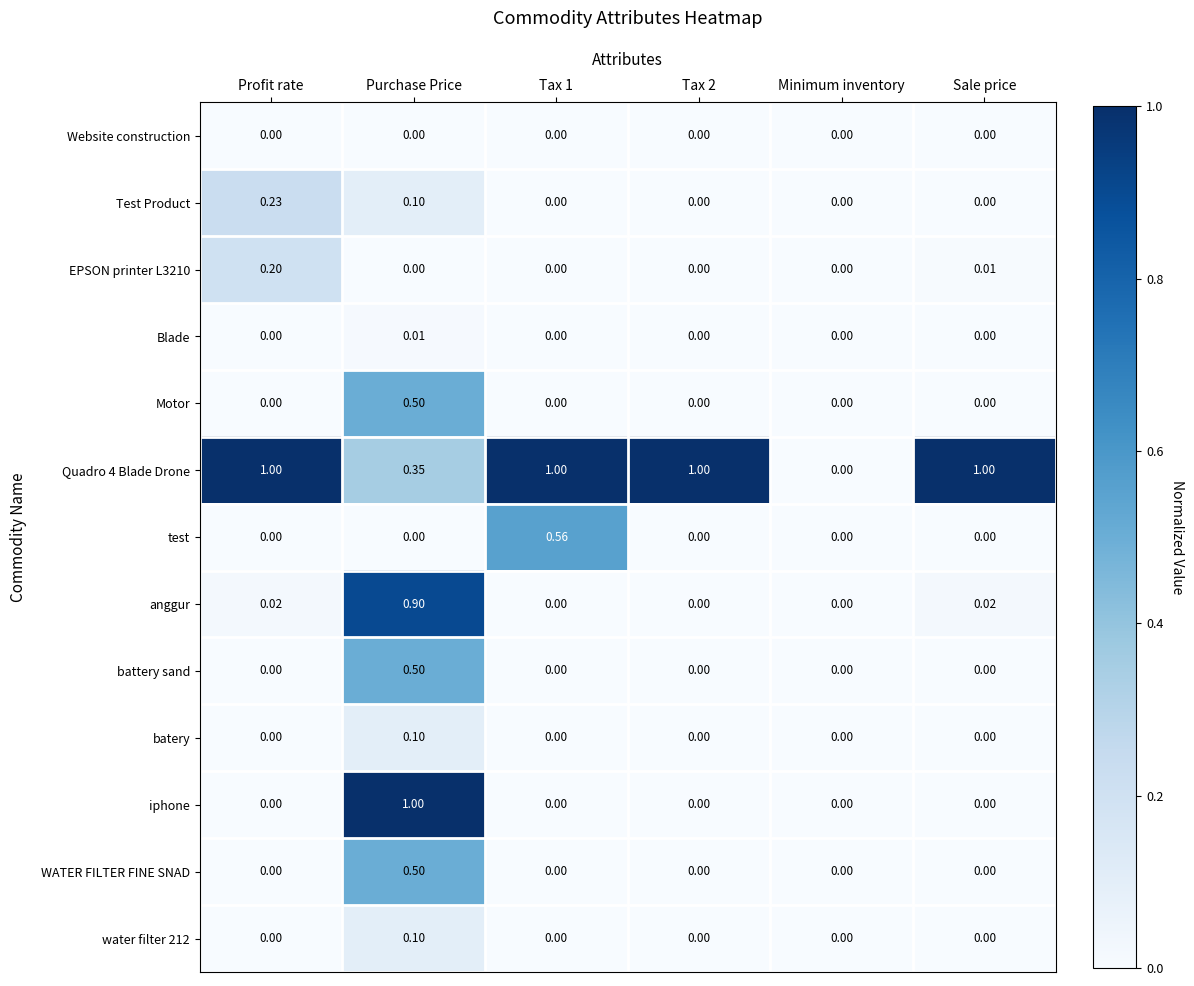

Between Purchase Price and Minimum inventory, which series saw the biggest shift?

iphone